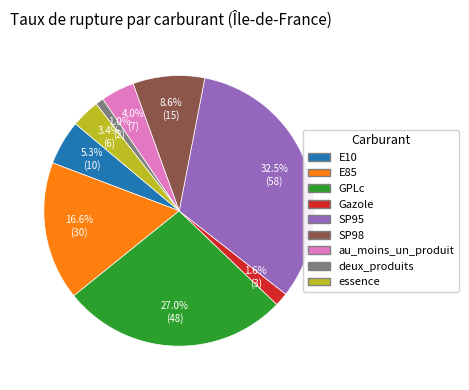

The essence slice represents 18% of the pie. True or false?

False